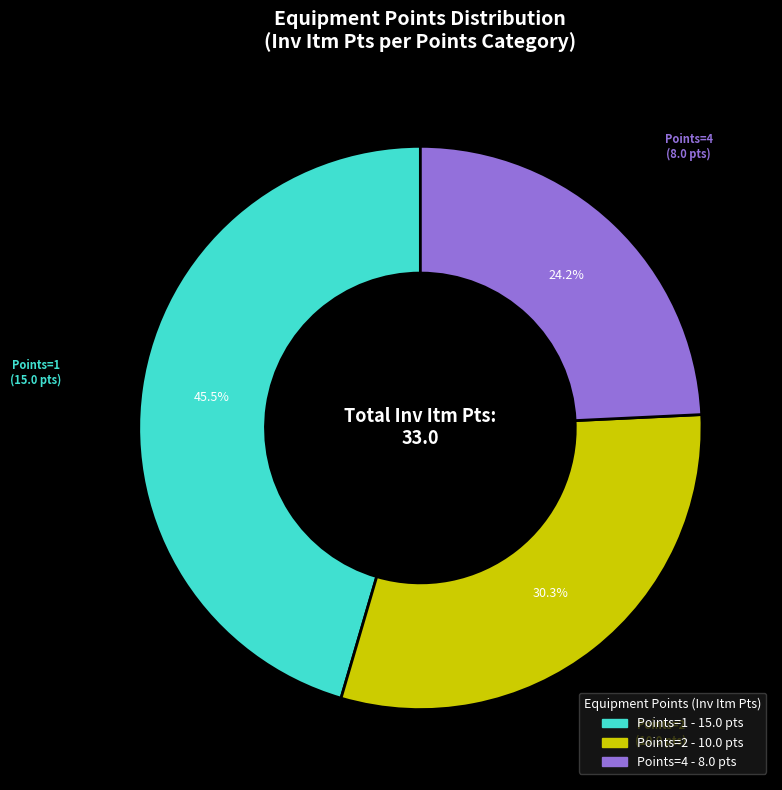

Is there any slice that represents more than half of the pie?

No